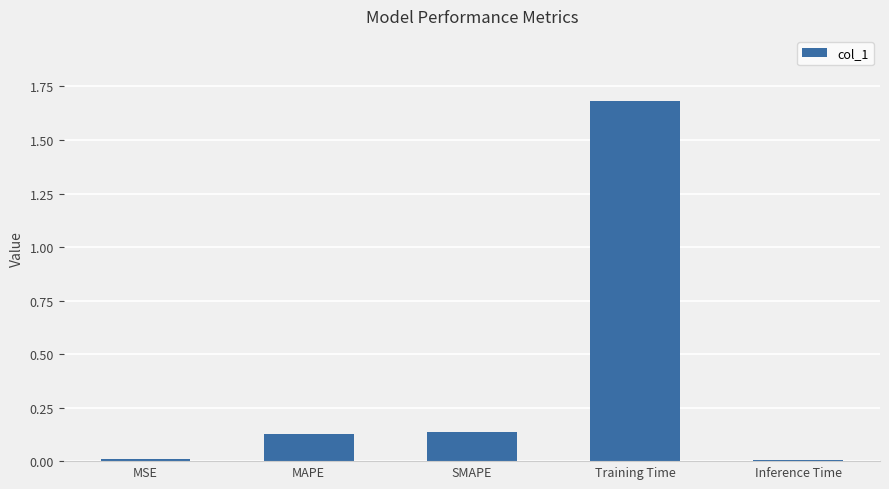

Between Inference Time and Training Time, which is larger?

Training Time